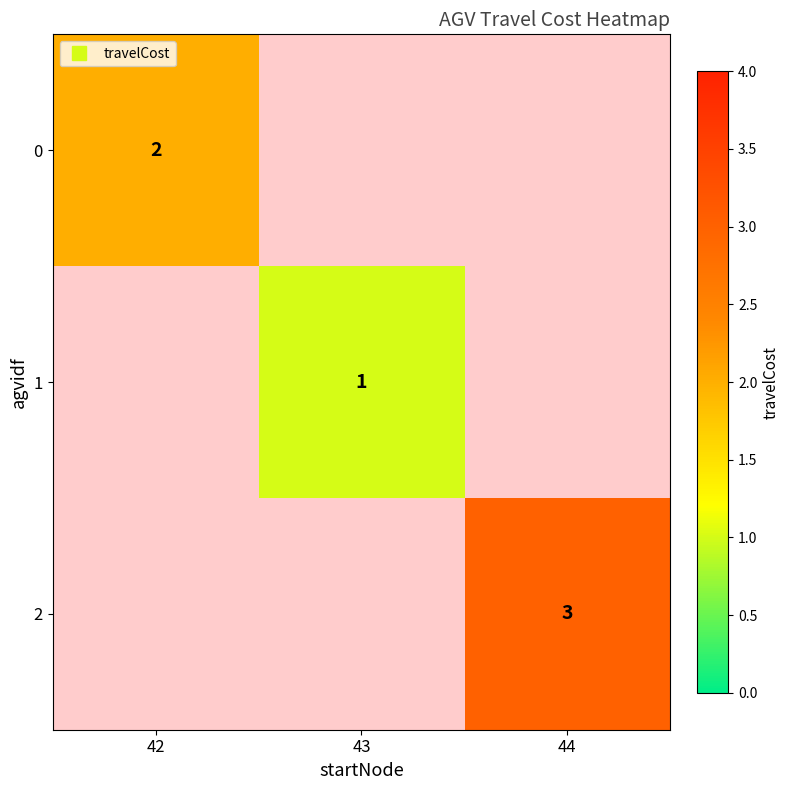

At how many categories does at least one series exceed 2?

1